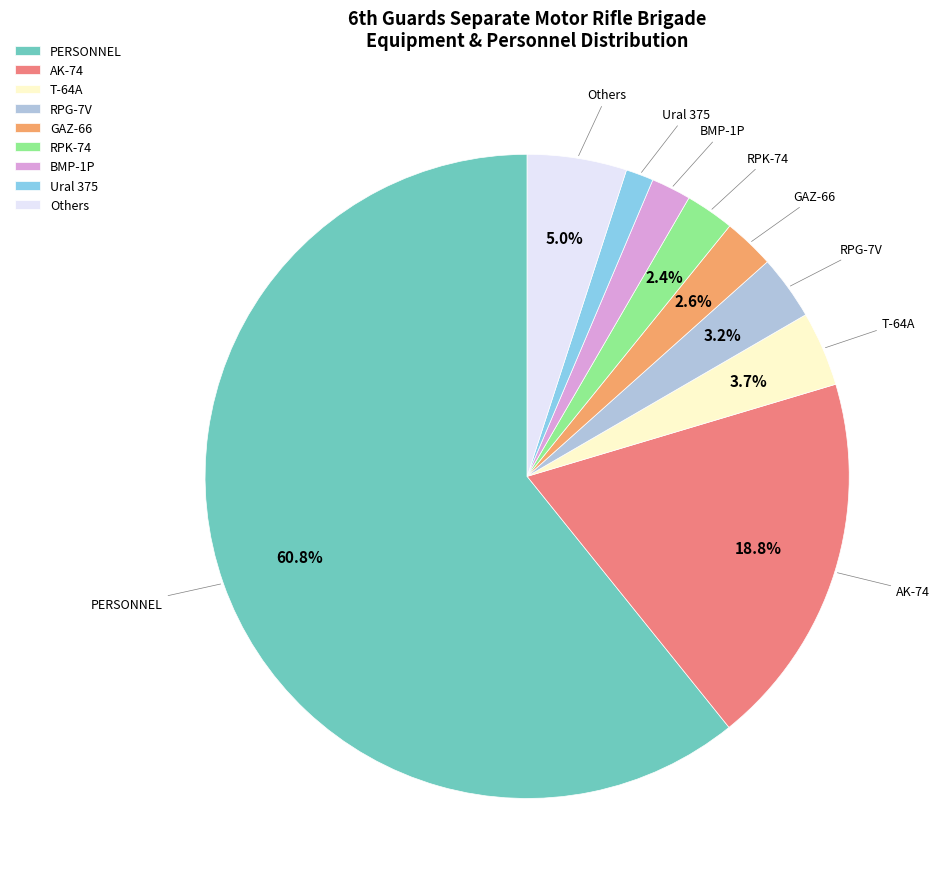

True or false: GAZ-66 accounts for 3% of the total.

True